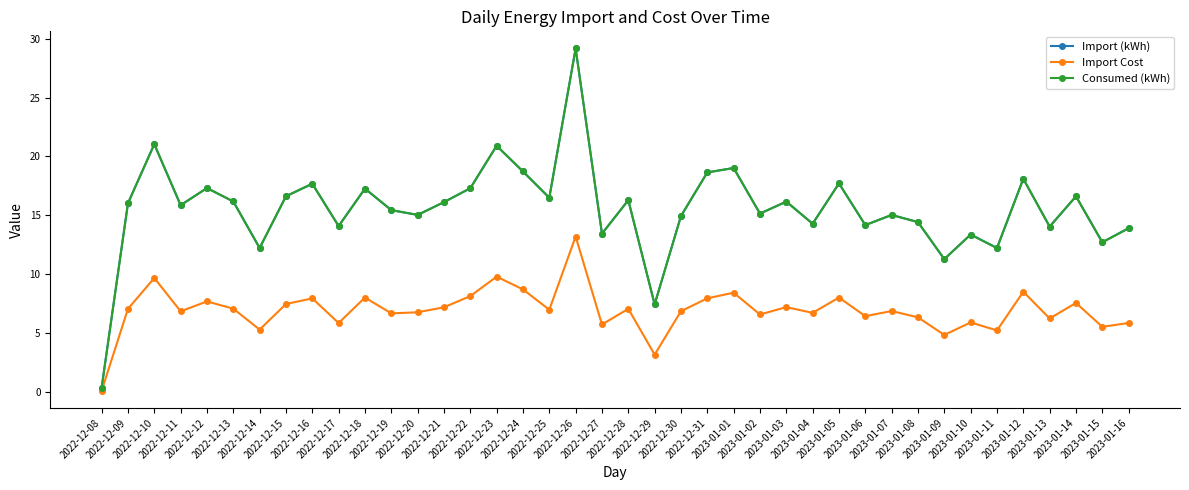

The value of Consumed (kWh) at 2023-01-08 is 14.4. True or false?

True